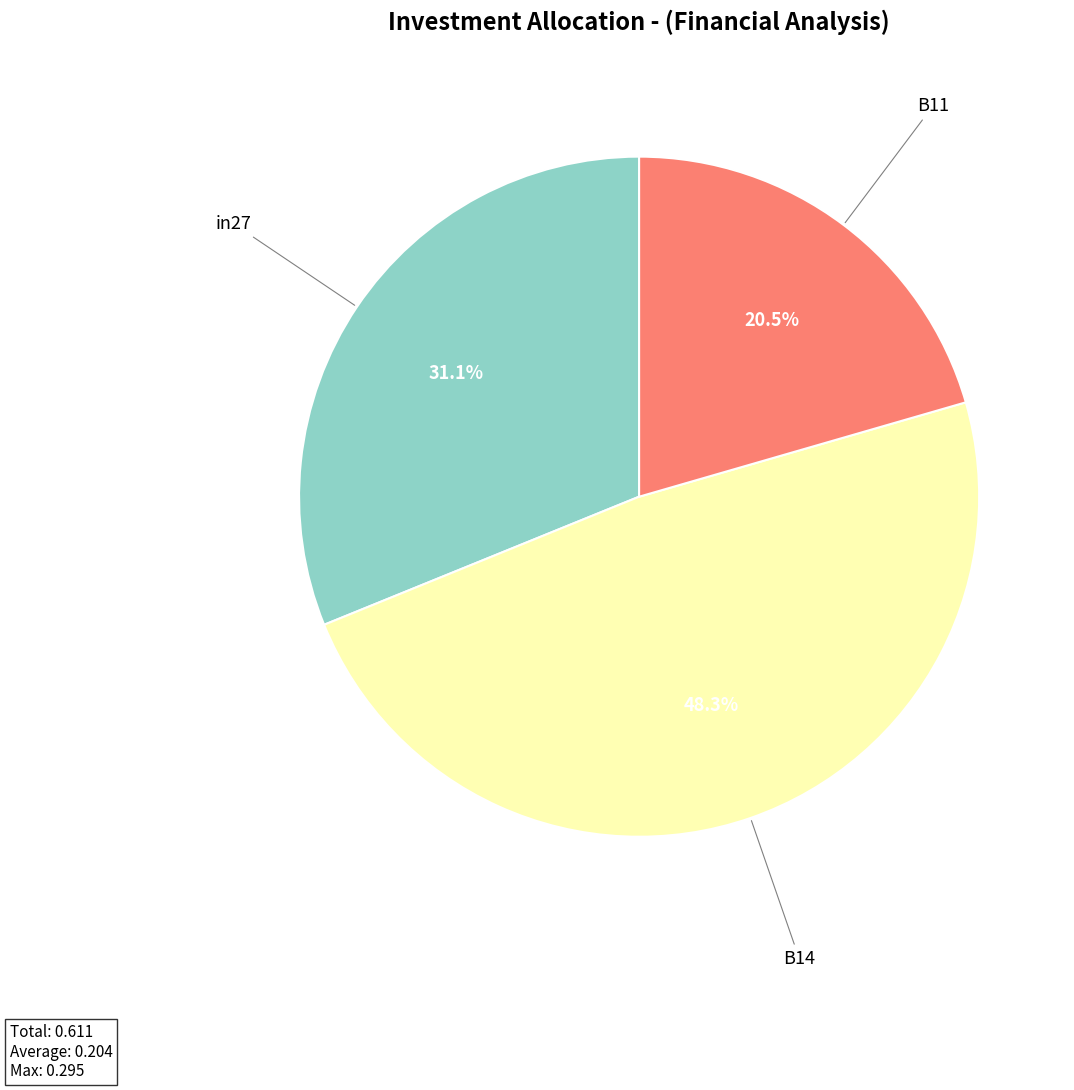

Does any single category account for the majority?

No